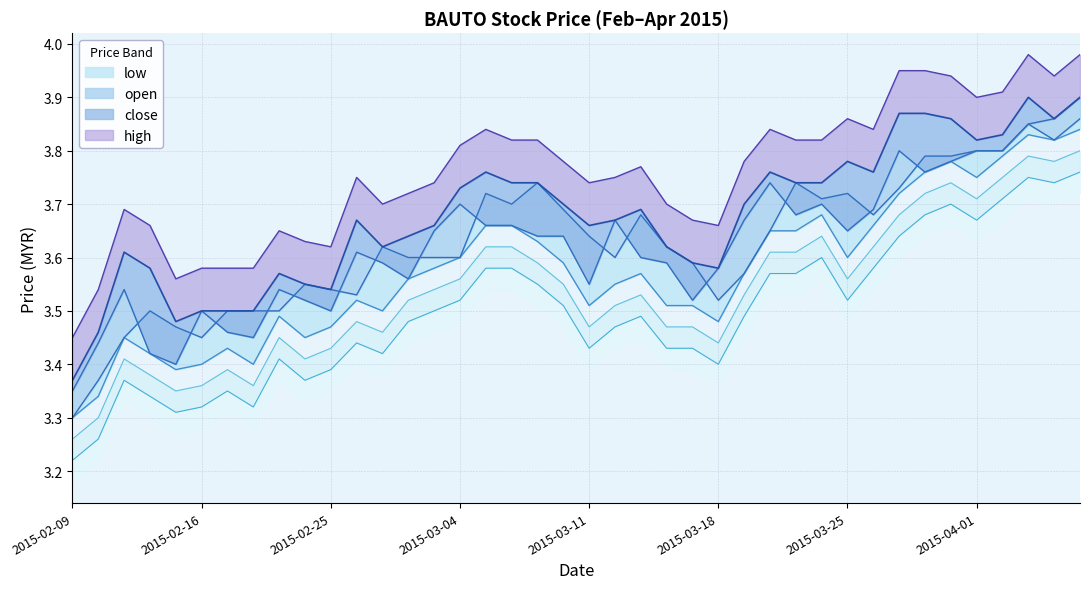

What is the difference between the maximum and second lowest values in the open series?

0.5